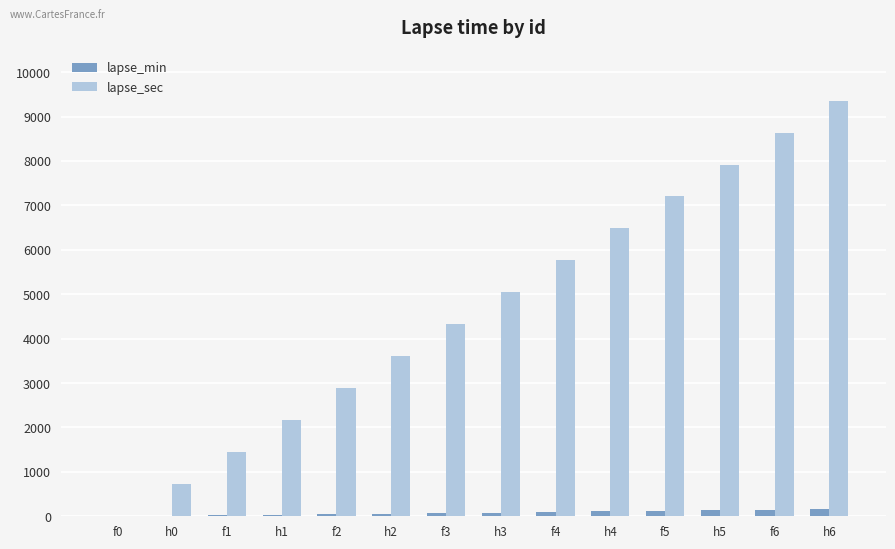

What is the highest value of the lapse_sec series?

9360